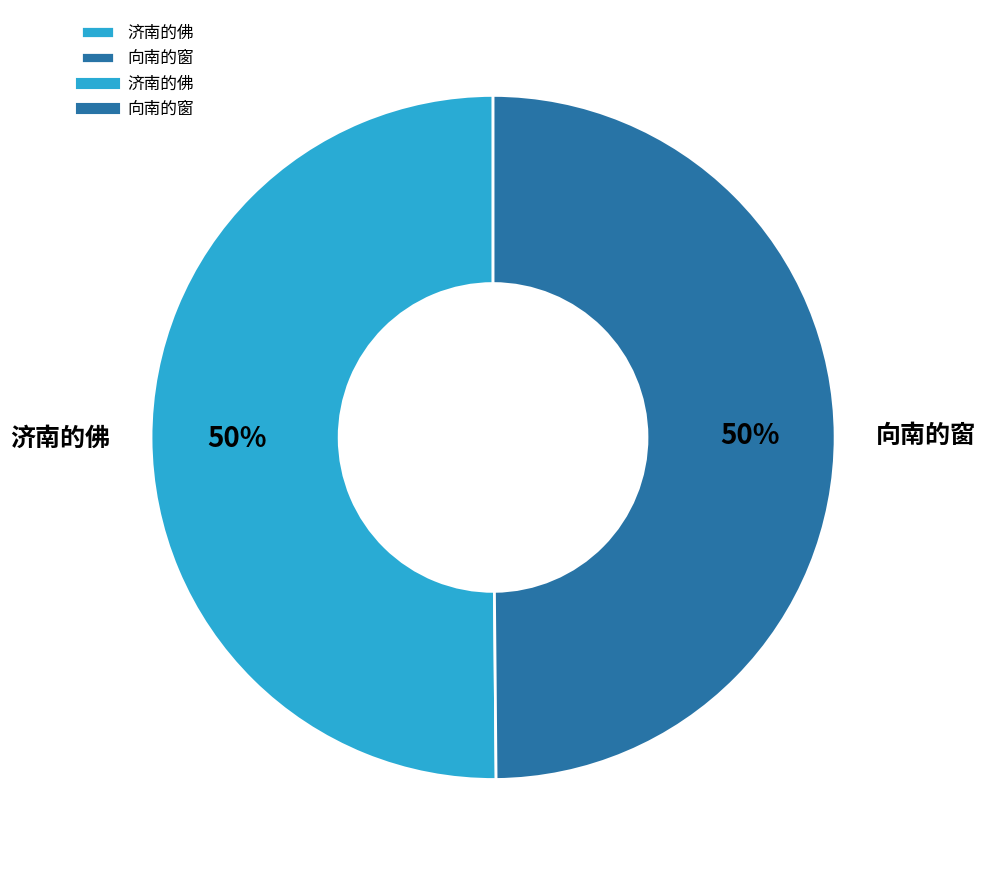

How many segments does this pie chart have?

2